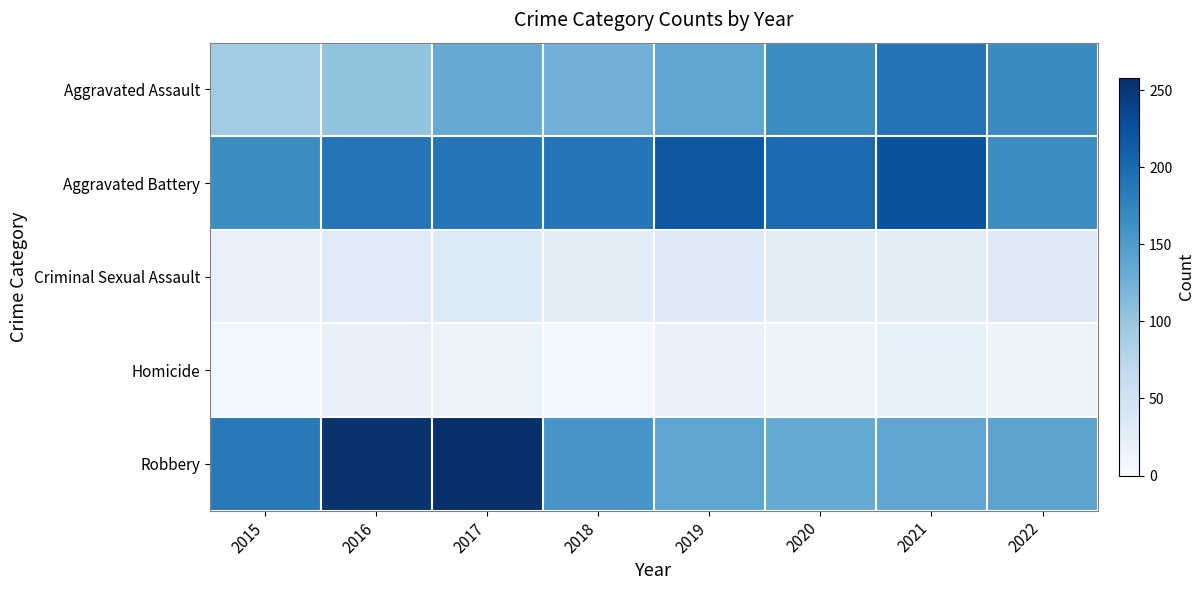

Which series has the largest range (max minus min)?

Robbery